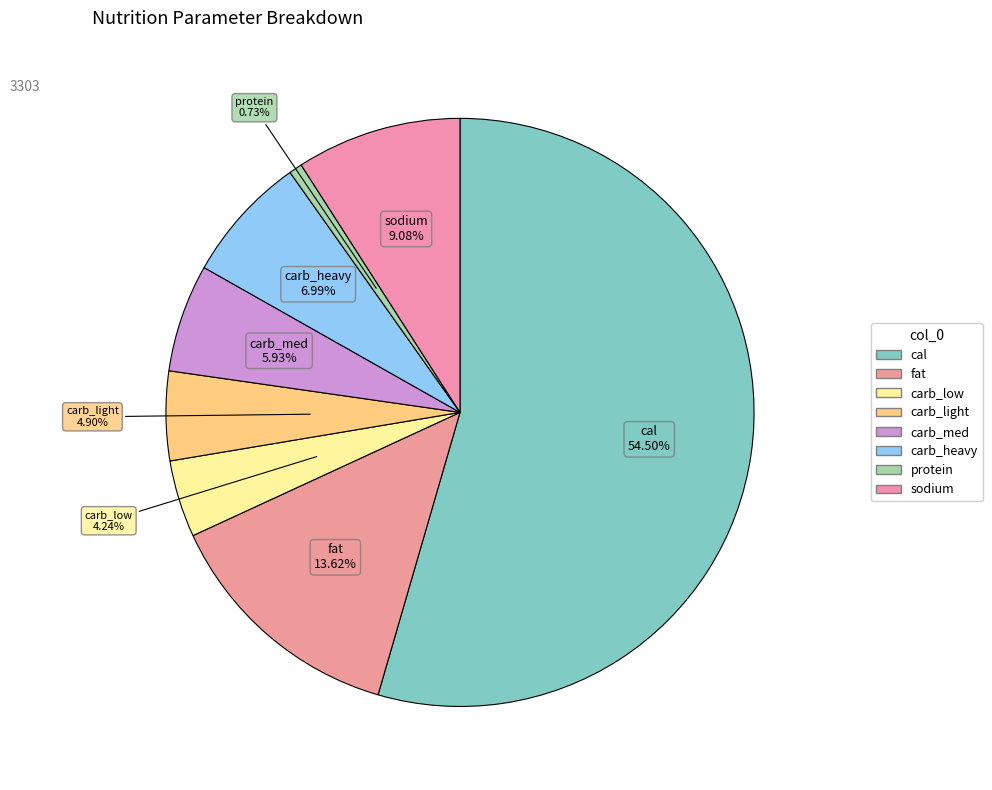

To the nearest percent, what is the difference between the protein and carb_med slice percentages?

5%